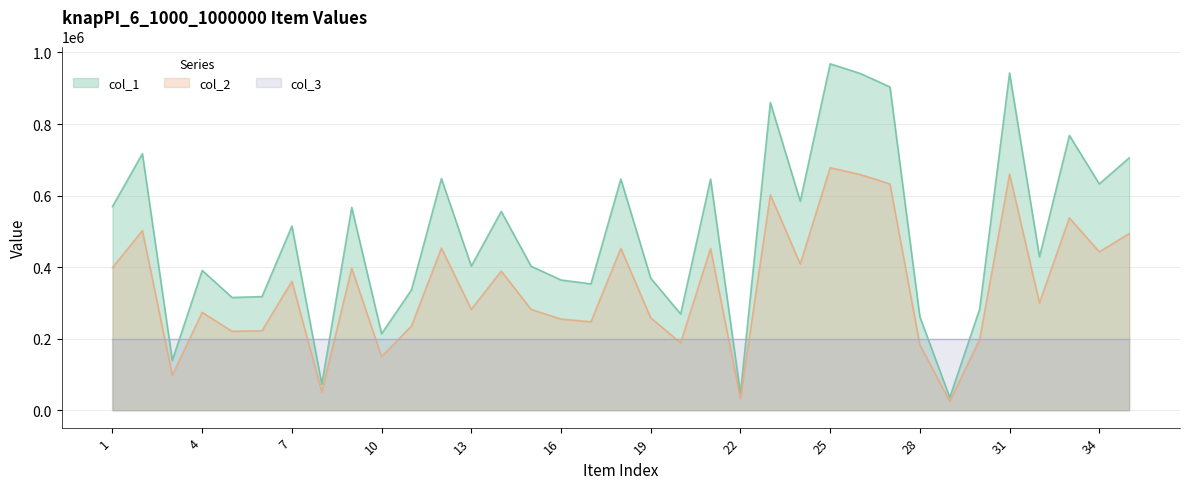

What is the value of the col_2 point at the 2nd from the left?

502003.6